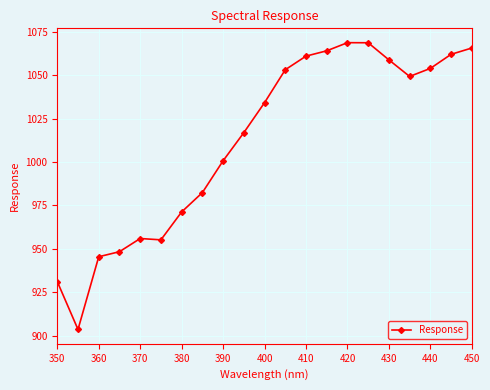

What is the greatest value displayed?

1068.8